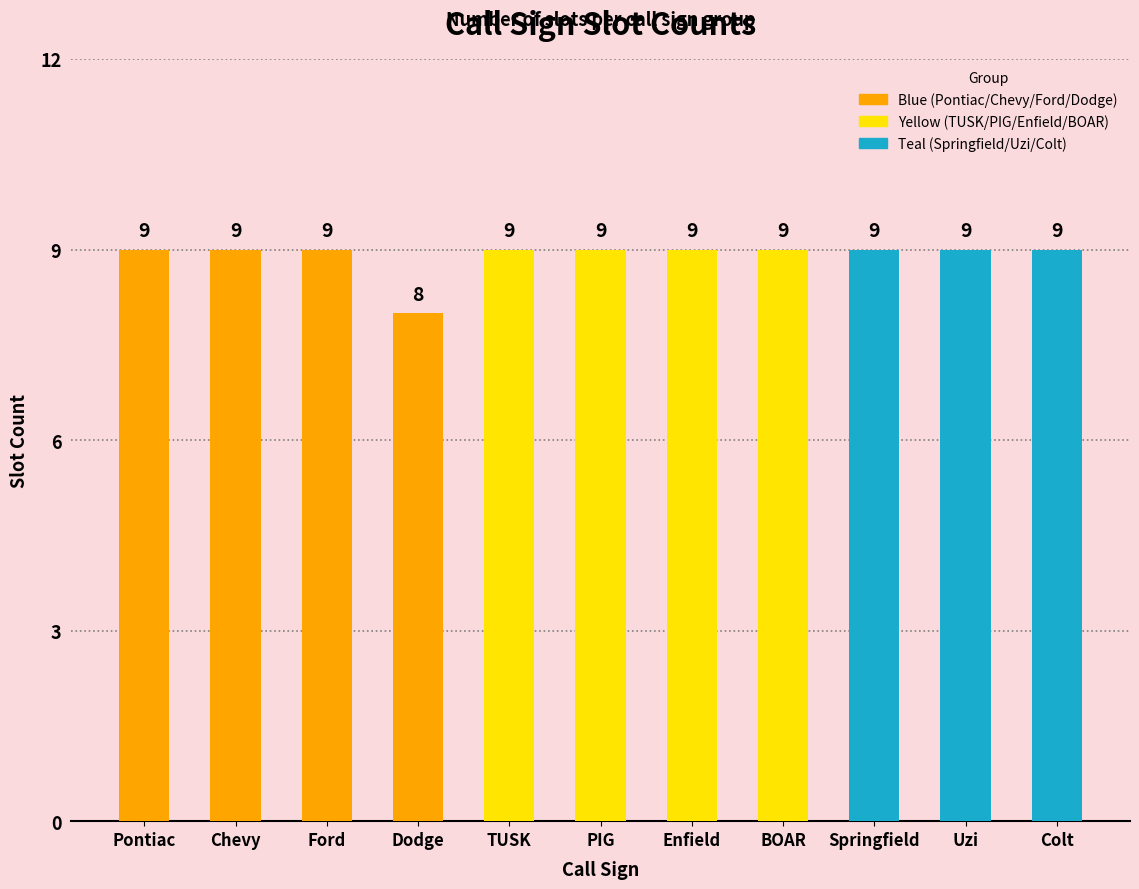

What is the label of the 5th bar from the right?

Enfield